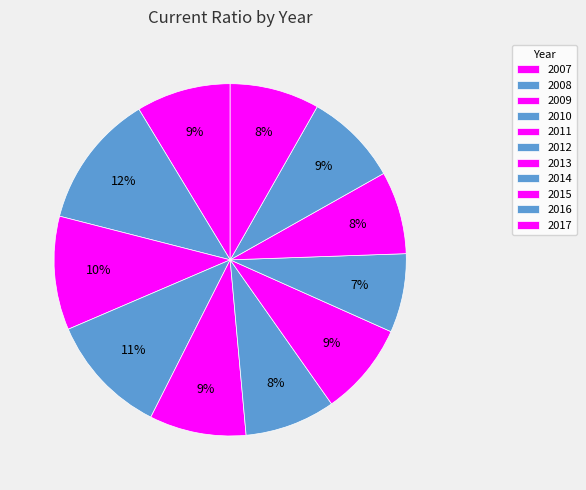

How many slices are in this pie chart?

11